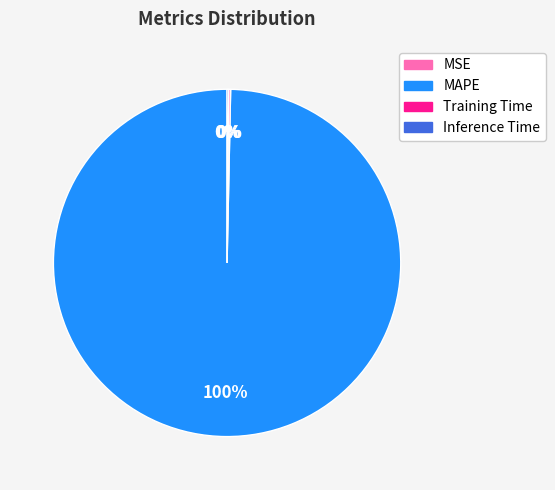

What is the largest slice in the pie chart?

MAPE